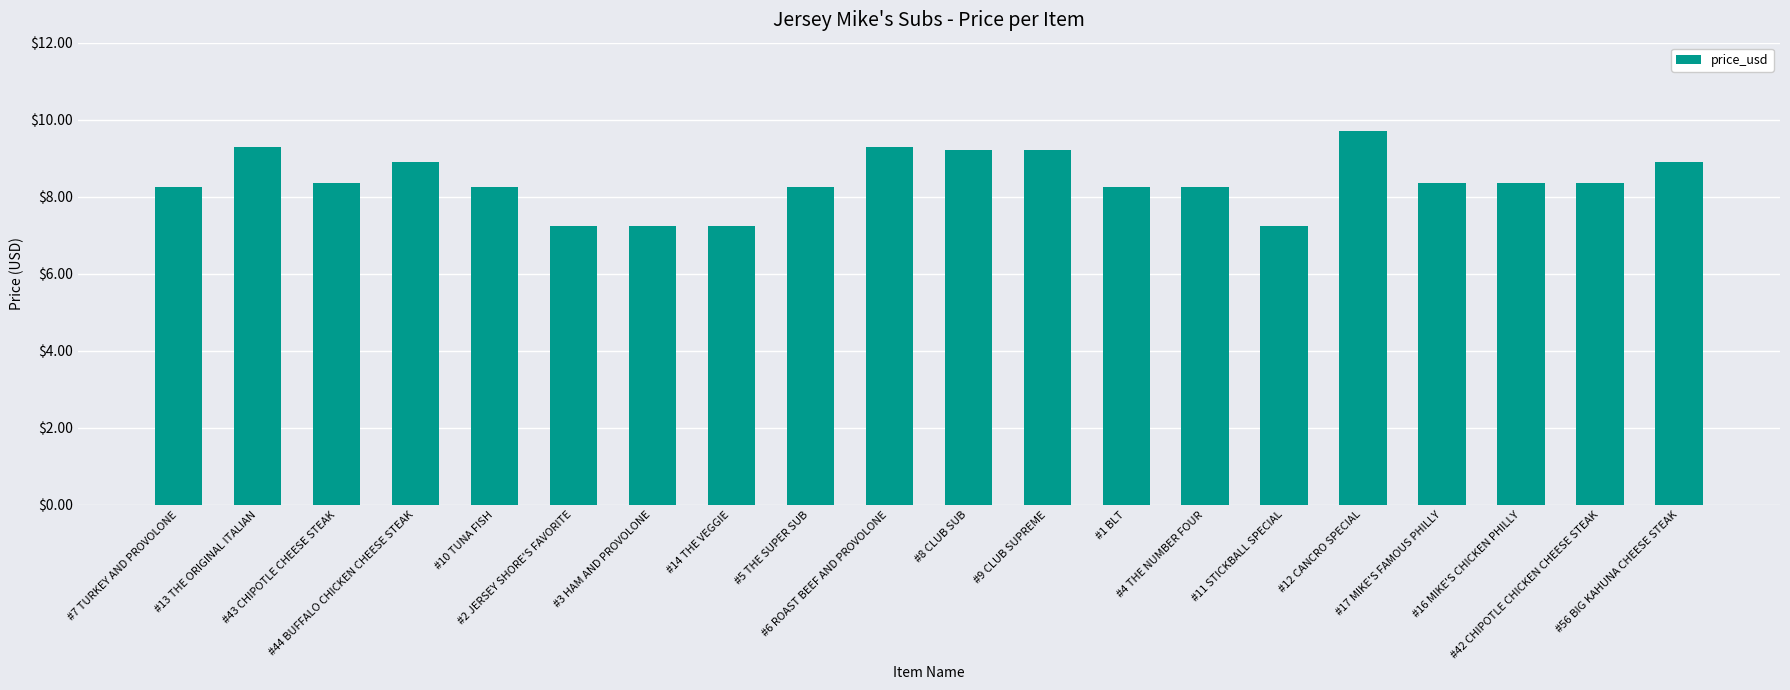

What position from the right is #8 CLUB SUB?

10